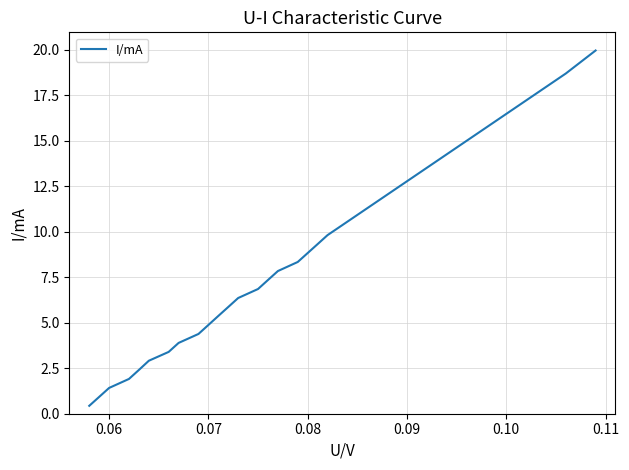

Reading left to right, extract all data points from this chart.

0.4	0.9	1.4	1.9	2.4	2.9	3.4	3.9	4.4	4.9	5.4	5.9	6.4	6.9	7.4	7.8	8.3	8.8	9.3	9.8	12.8	15.7	18.7	20.0